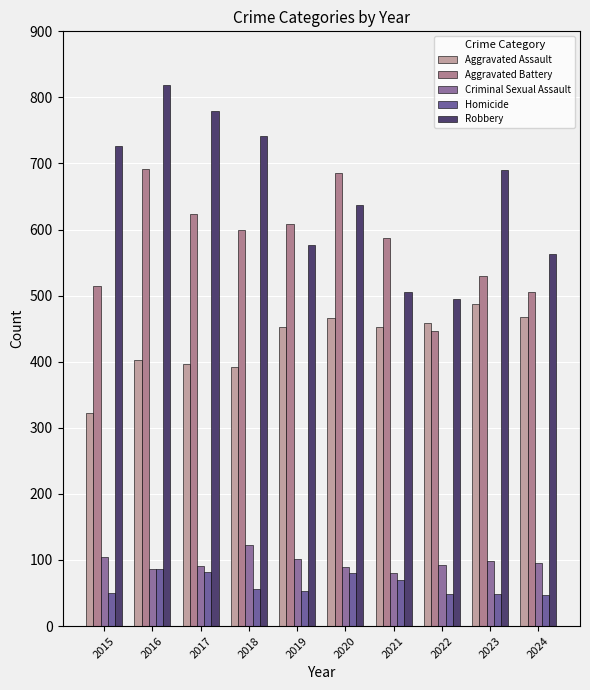

Is it true that Robbery equals 317 at 2021?

False